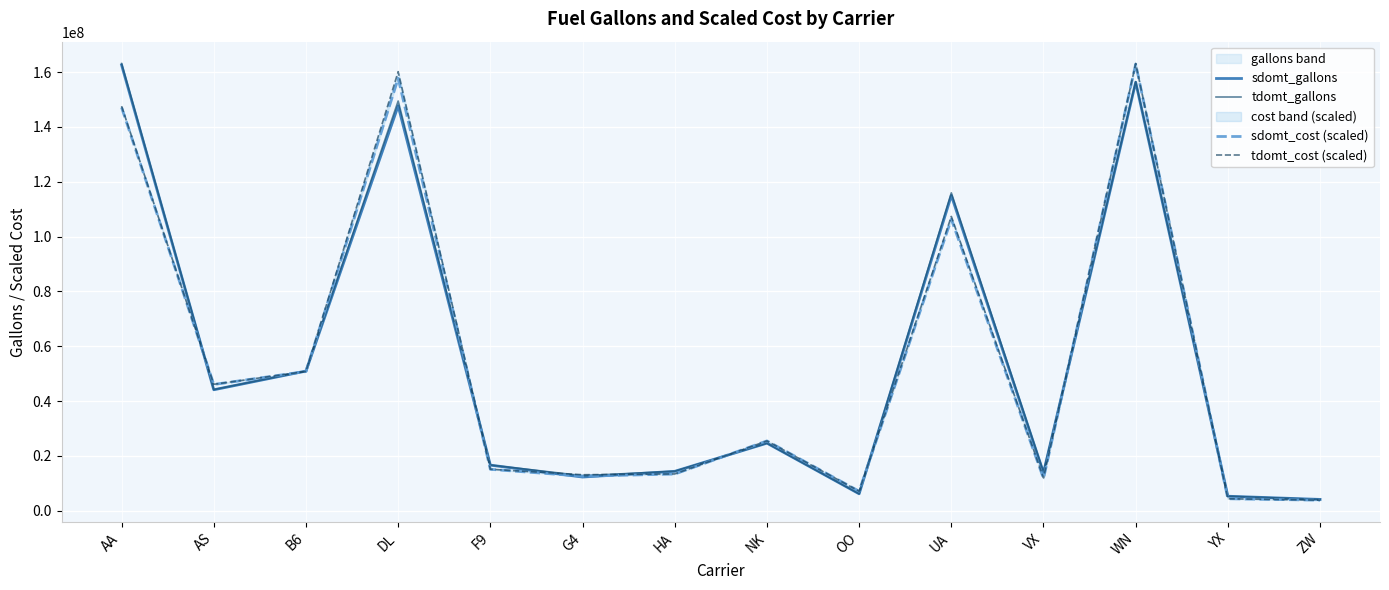

What is the spread (max minus min) of values at G4?

841784.5